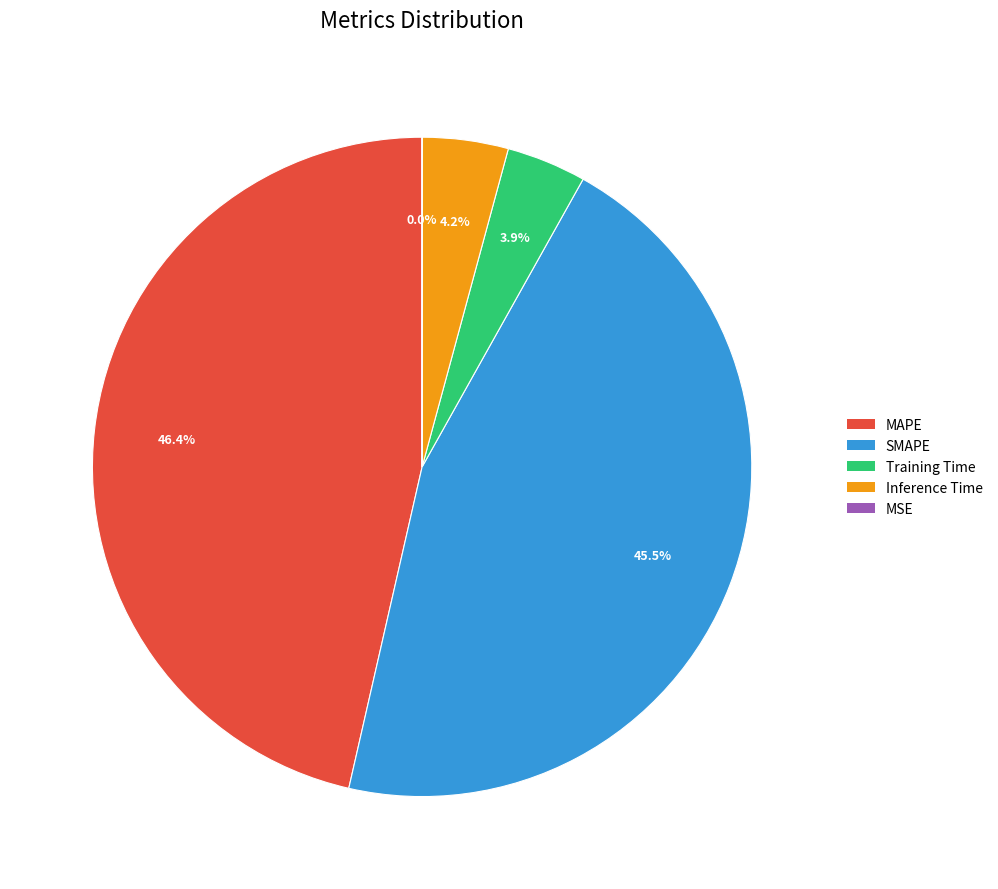

What is the largest slice in the pie chart?

MAPE